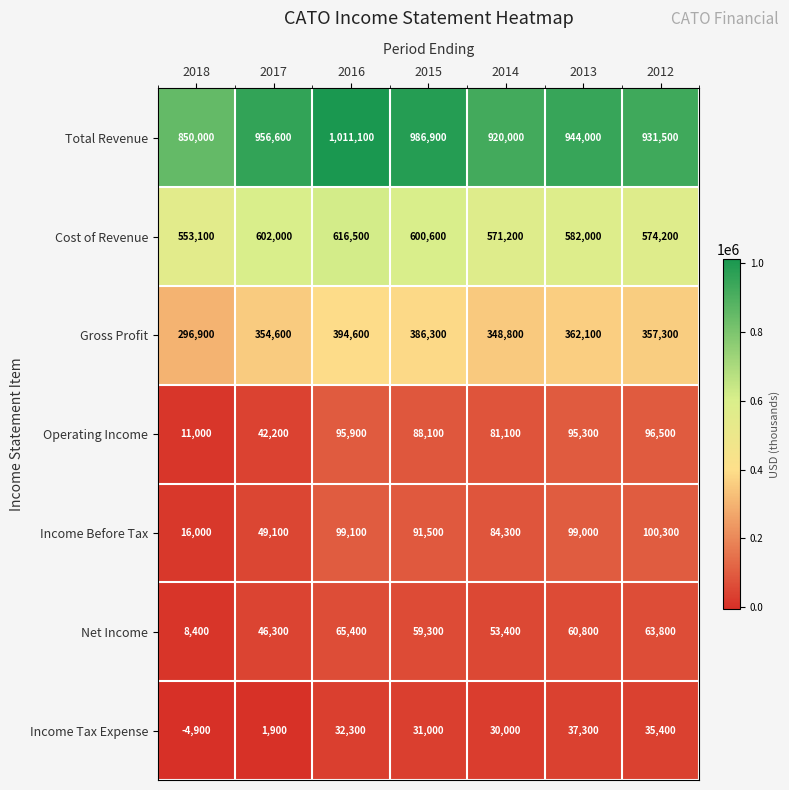

At which label does Operating Income first exceed 88100?

2016